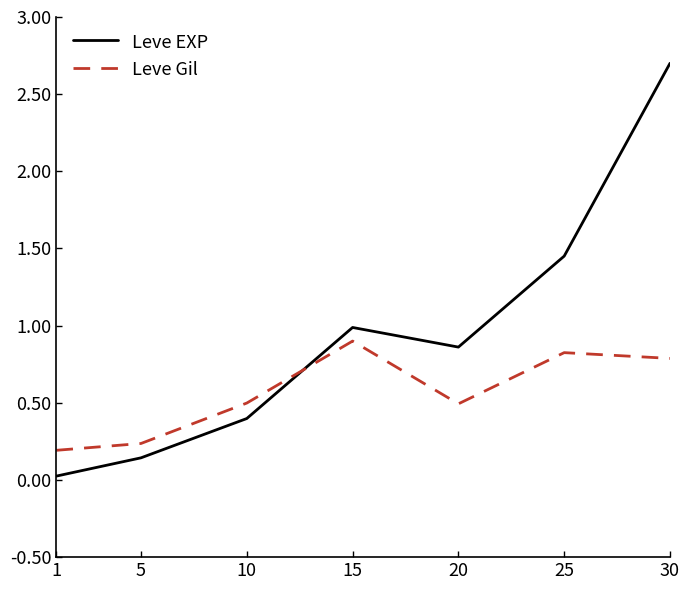

Rank the categories by Leve EXP value from highest to lowest.

30, 25, 15, 20, 10, 5, 1